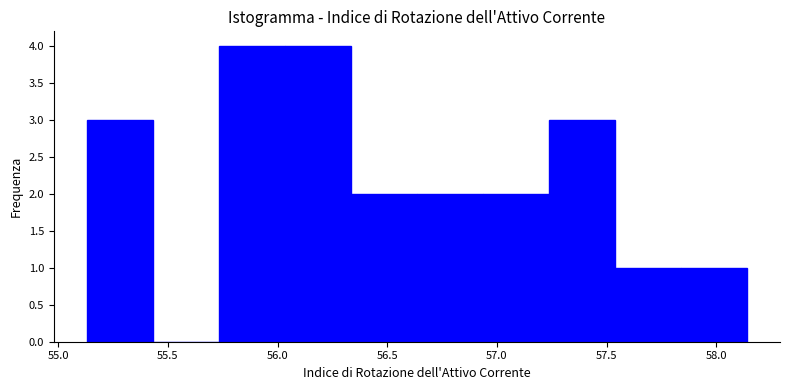

Reading left to right, transcribe this chart: for each bar, give the range it covers on the x-axis and its height. Neither the bar edges nor the heights are printed on the chart, so give them approximately, as read against the axes.

55.15 to 55.45: 3
55.45 to 55.75: 0
55.75 to 56.05: 4
56.05 to 56.35: 4
56.35 to 56.65: 2
56.65 to 56.95: 2
56.95 to 57.25: 2
57.25 to 57.55: 3
57.55 to 57.85: 1
57.85 to 58.15: 1